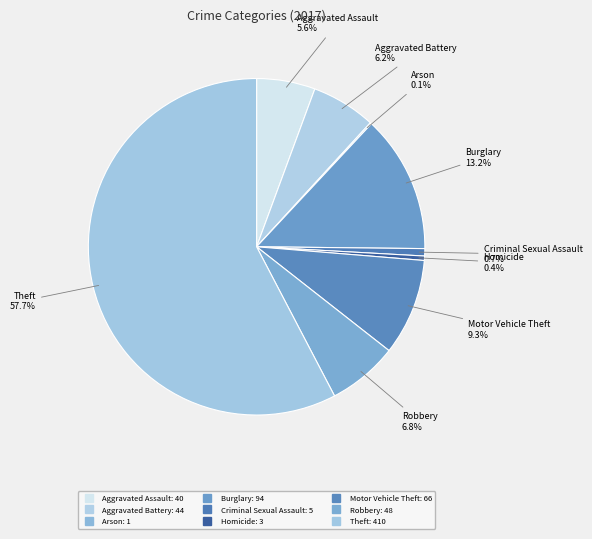

What is the change in value from Arson to Criminal Sexual Assault?

+4